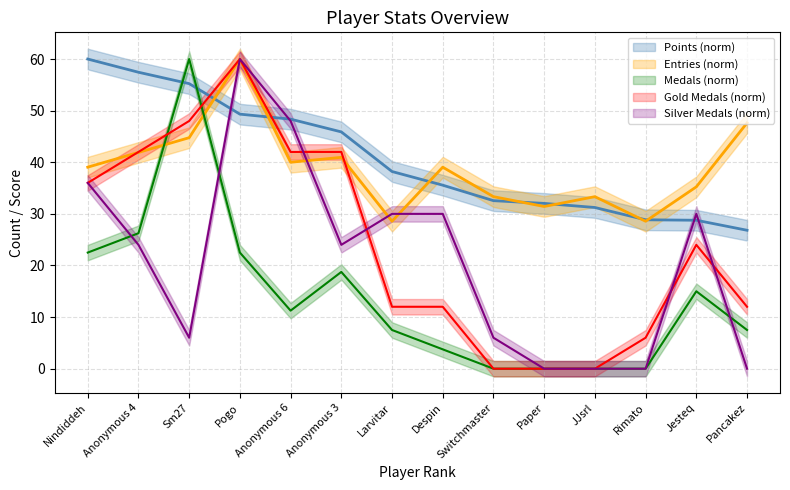

What is the sum of the Medals values at Pancakez and Sm27?

67.5